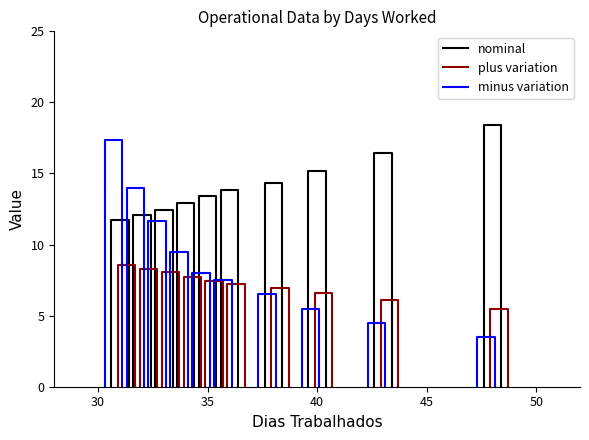

What is the total value across all series at 30?

37.6